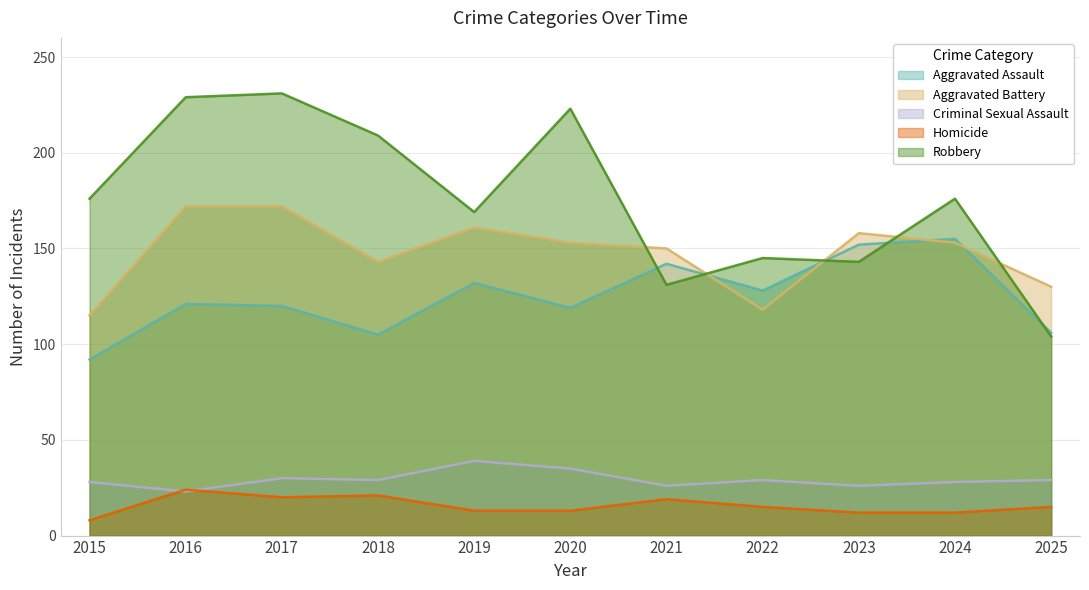

Is it true that Robbery equals 104 at 2025?

True